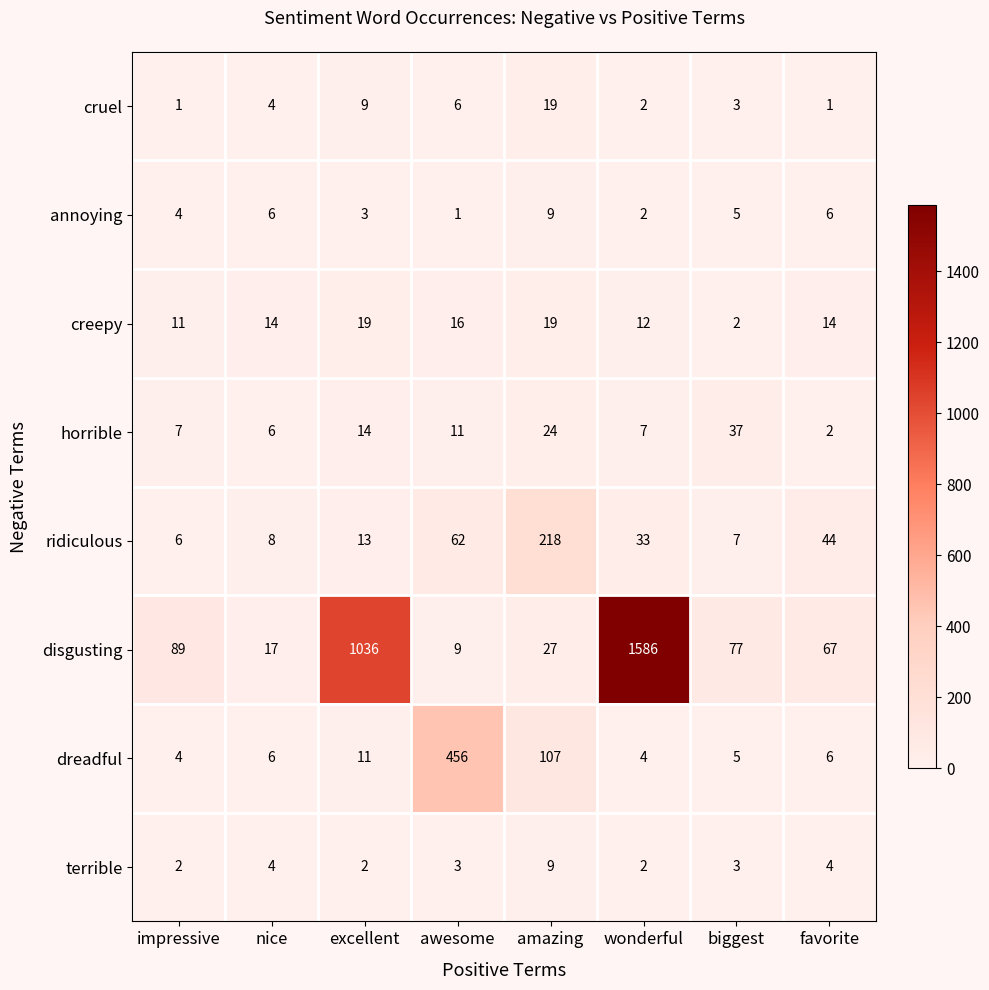

Between impressive and biggest, which series saw the biggest shift?

horrible